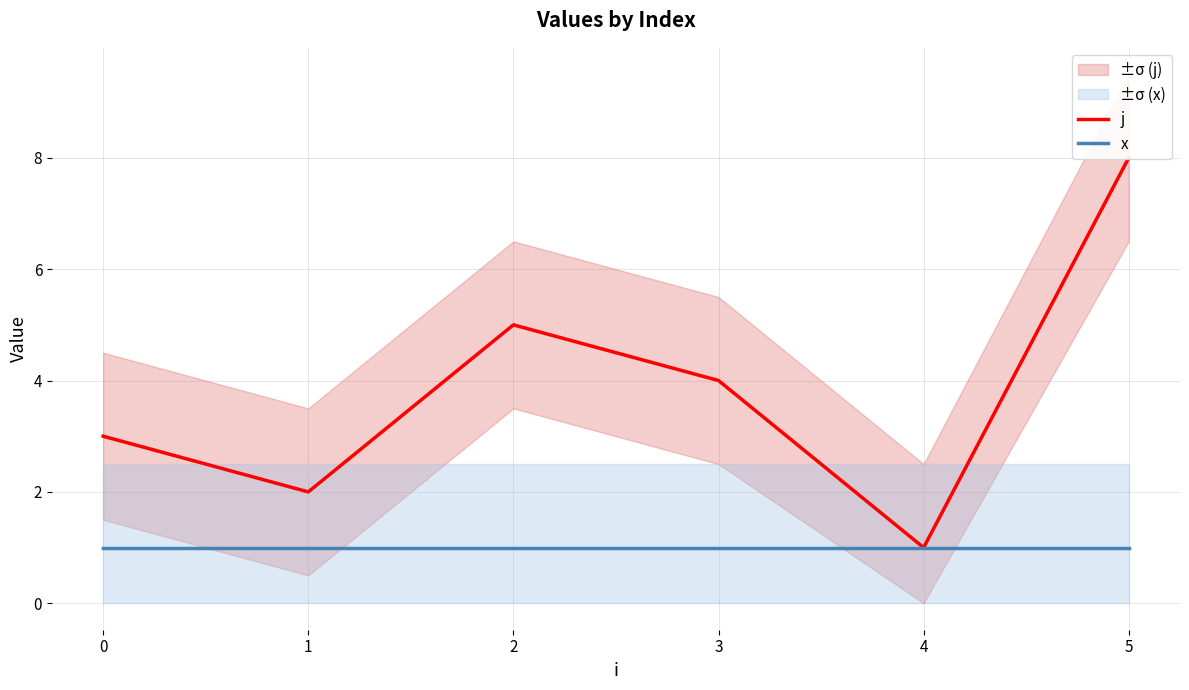

Is the value of j at 0 greater than the value of x at 0?

Yes